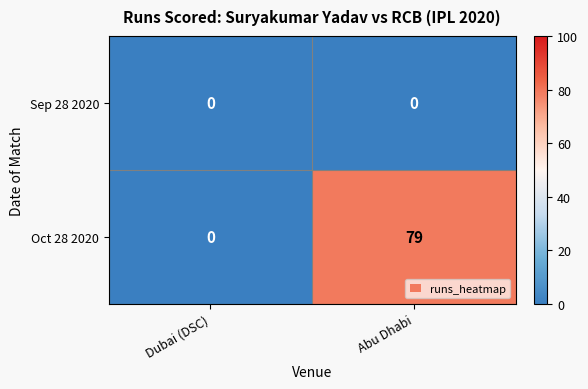

What is the difference between the highest and lowest values at Abu Dhabi?

79